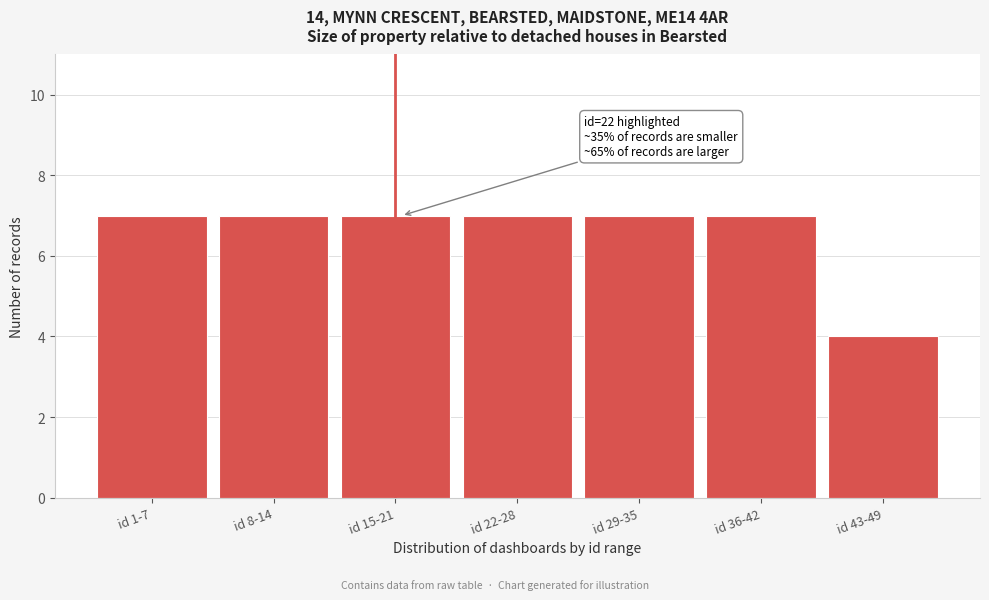

Reading right to left, list all the values displayed in this chart.

4	7	7	7	7	7	7